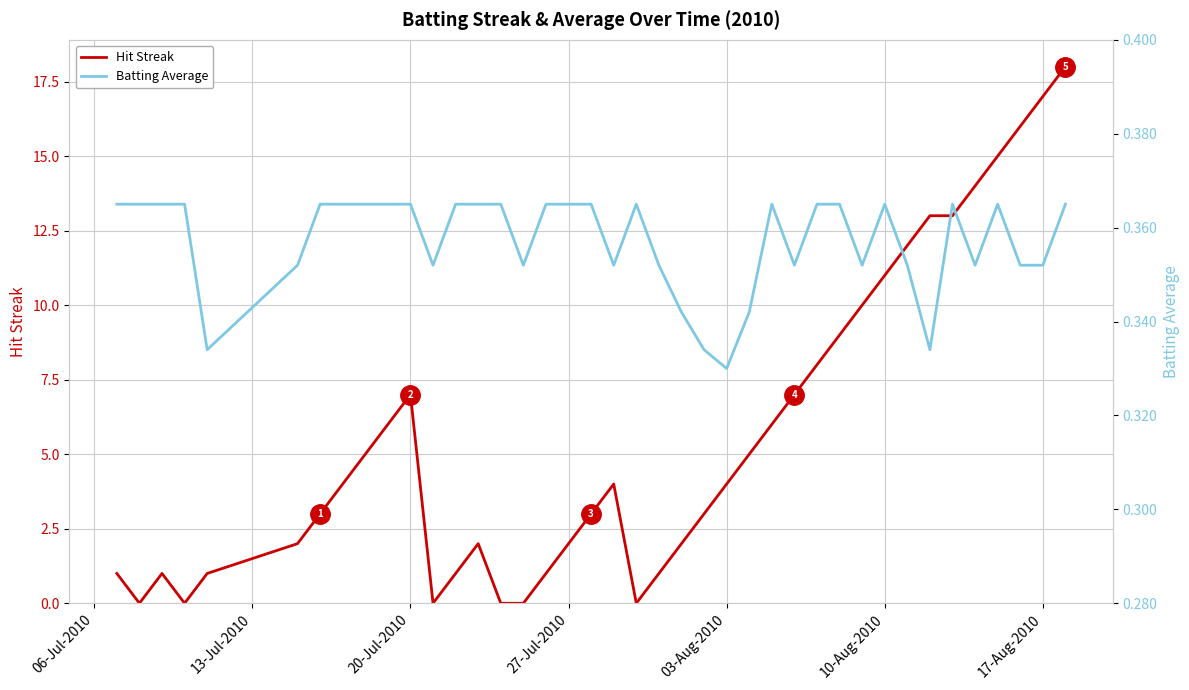

How many data points in Hit Streak are above 4?

18